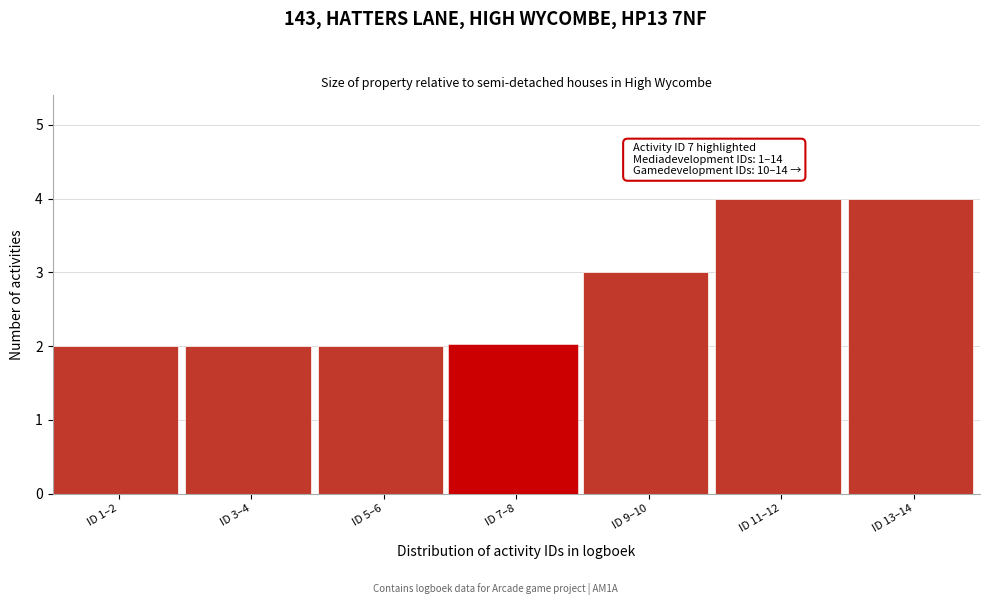

Reading left to right, what are all the values shown in this chart?

ID 1–2=2	ID 3–4=2	ID 5–6=2	ID 7–8=2	ID 9–10=3	ID 11–12=4	ID 13–14=4